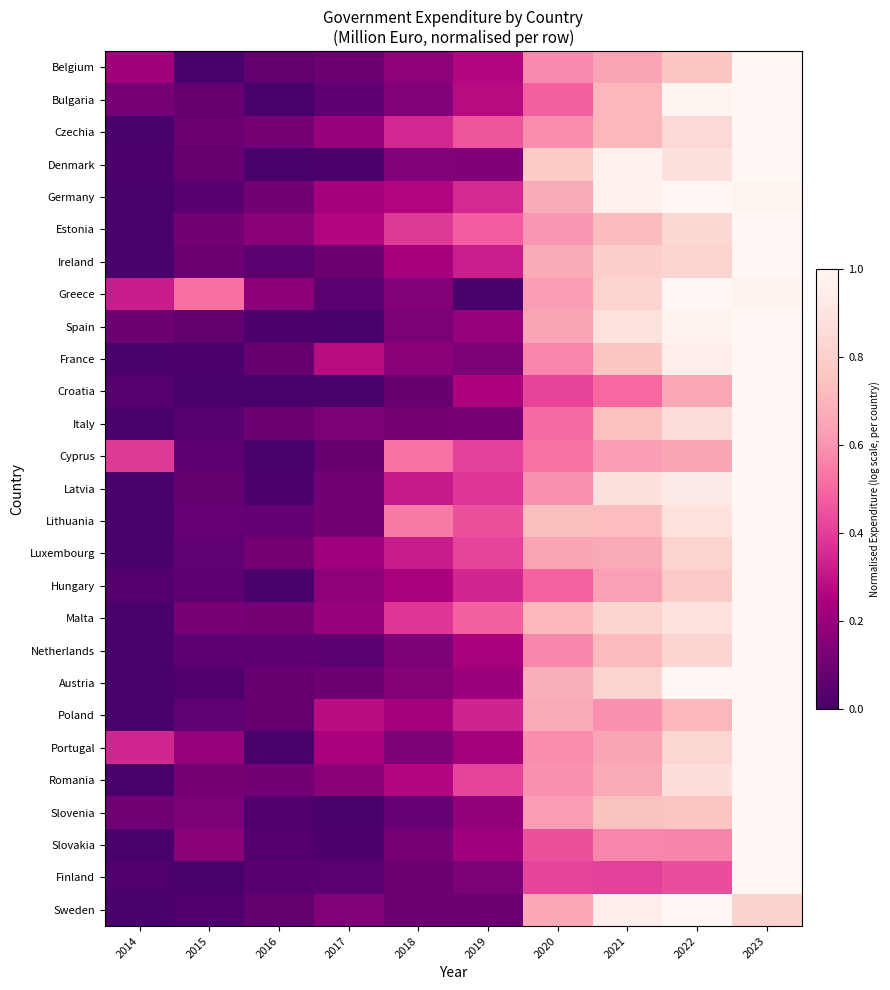

Reading right to left, what are all the values shown in this chart?

Belgium: 2023=1.0	2022=0.8	2021=0.6	2020=0.6	2019=0.3	2018=0.2	2017=0.1	2016=0.1	2015=0.0	2014=0.2
Bulgaria: 2023=1.0	2022=1.0	2021=0.7	2020=0.5	2019=0.3	2018=0.1	2017=0.1	2016=0.0	2015=0.1	2014=0.1
Czechia: 2023=1.0	2022=0.8	2021=0.7	2020=0.6	2019=0.5	2018=0.3	2017=0.2	2016=0.1	2015=0.1	2014=0.0
Denmark: 2023=1.0	2022=0.9	2021=1.0	2020=0.8	2019=0.1	2018=0.1	2017=0.0	2016=0.0	2015=0.1	2014=0.0
Germany: 2023=1.0	2022=1.0	2021=1.0	2020=0.7	2019=0.3	2018=0.3	2017=0.2	2016=0.1	2015=0.0	2014=0.0
Estonia: 2023=1.0	2022=0.8	2021=0.7	2020=0.6	2019=0.5	2018=0.4	2017=0.3	2016=0.2	2015=0.1	2014=0.0
Ireland: 2023=1.0	2022=0.8	2021=0.8	2020=0.7	2019=0.3	2018=0.2	2017=0.1	2016=0.1	2015=0.1	2014=0.0
Greece: 2023=1.0	2022=1.0	2021=0.8	2020=0.6	2019=0.0	2018=0.1	2017=0.1	2016=0.2	2015=0.5	2014=0.3
Spain: 2023=1.0	2022=1.0	2021=0.9	2020=0.6	2019=0.2	2018=0.1	2017=0.0	2016=0.0	2015=0.1	2014=0.1
France: 2023=1.0	2022=1.0	2021=0.8	2020=0.6	2019=0.1	2018=0.2	2017=0.3	2016=0.1	2015=0.0	2014=0.0
Croatia: 2023=1.0	2022=0.7	2021=0.5	2020=0.4	2019=0.3	2018=0.1	2017=0.0	2016=0.0	2015=0.0	2014=0.0
Italy: 2023=1.0	2022=0.9	2021=0.7	2020=0.5	2019=0.1	2018=0.1	2017=0.1	2016=0.1	2015=0.0	2014=0.0
Cyprus: 2023=1.0	2022=0.6	2021=0.6	2020=0.5	2019=0.4	2018=0.5	2017=0.1	2016=0.0	2015=0.1	2014=0.4
Latvia: 2023=1.0	2022=0.9	2021=0.9	2020=0.6	2019=0.4	2018=0.3	2017=0.1	2016=0.0	2015=0.1	2014=0.0
Lithuania: 2023=1.0	2022=0.9	2021=0.7	2020=0.7	2019=0.4	2018=0.5	2017=0.1	2016=0.1	2015=0.1	2014=0.0
Luxembourg: 2023=1.0	2022=0.8	2021=0.7	2020=0.6	2019=0.4	2018=0.3	2017=0.2	2016=0.1	2015=0.1	2014=0.0
Hungary: 2023=1.0	2022=0.8	2021=0.6	2020=0.5	2019=0.3	2018=0.2	2017=0.2	2016=0.0	2015=0.1	2014=0.0
Malta: 2023=1.0	2022=0.9	2021=0.8	2020=0.7	2019=0.5	2018=0.4	2017=0.2	2016=0.1	2015=0.1	2014=0.0
Netherlands: 2023=1.0	2022=0.8	2021=0.7	2020=0.6	2019=0.2	2018=0.1	2017=0.1	2016=0.1	2015=0.1	2014=0.0
Austria: 2023=1.0	2022=1.0	2021=0.8	2020=0.7	2019=0.2	2018=0.2	2017=0.1	2016=0.1	2015=0.0	2014=0.0
Poland: 2023=1.0	2022=0.7	2021=0.6	2020=0.7	2019=0.3	2018=0.2	2017=0.3	2016=0.1	2015=0.1	2014=0.0
Portugal: 2023=1.0	2022=0.8	2021=0.6	2020=0.6	2019=0.2	2018=0.1	2017=0.2	2016=0.0	2015=0.2	2014=0.3
Romania: 2023=1.0	2022=0.9	2021=0.7	2020=0.6	2019=0.4	2018=0.3	2017=0.2	2016=0.1	2015=0.1	2014=0.0
Slovenia: 2023=1.0	2022=0.8	2021=0.7	2020=0.6	2019=0.2	2018=0.1	2017=0.0	2016=0.0	2015=0.1	2014=0.1
Slovakia: 2023=1.0	2022=0.6	2021=0.6	2020=0.4	2019=0.2	2018=0.1	2017=0.0	2016=0.0	2015=0.2	2014=0.0
Finland: 2023=1.0	2022=0.4	2021=0.4	2020=0.4	2019=0.1	2018=0.1	2017=0.0	2016=0.0	2015=0.0	2014=0.0
Sweden: 2023=0.8	2022=1.0	2021=0.9	2020=0.7	2019=0.1	2018=0.1	2017=0.2	2016=0.1	2015=0.0	2014=0.0